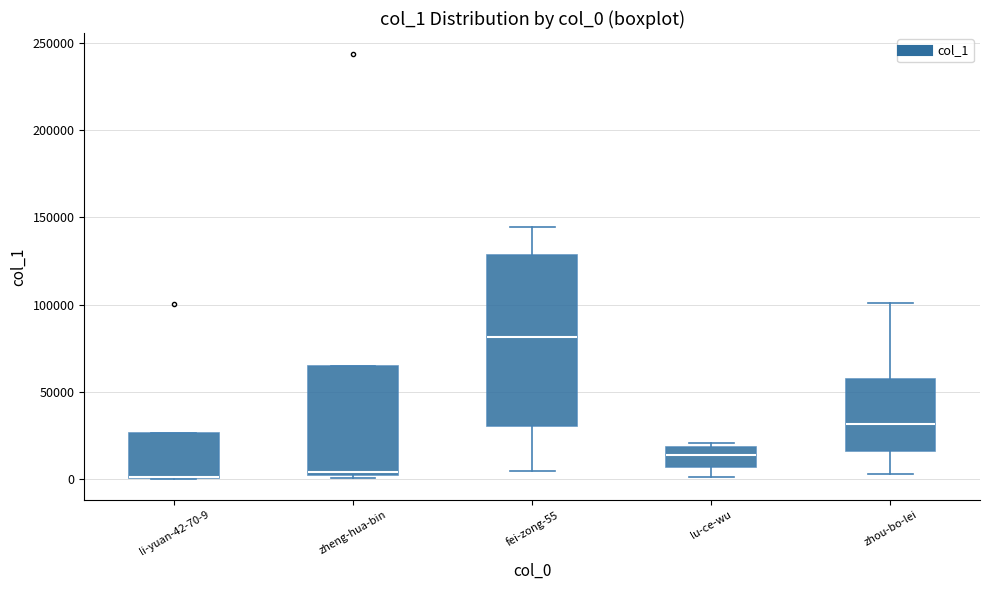

Which box is the tallest, from its lower edge to its upper edge?

fei-zong-55